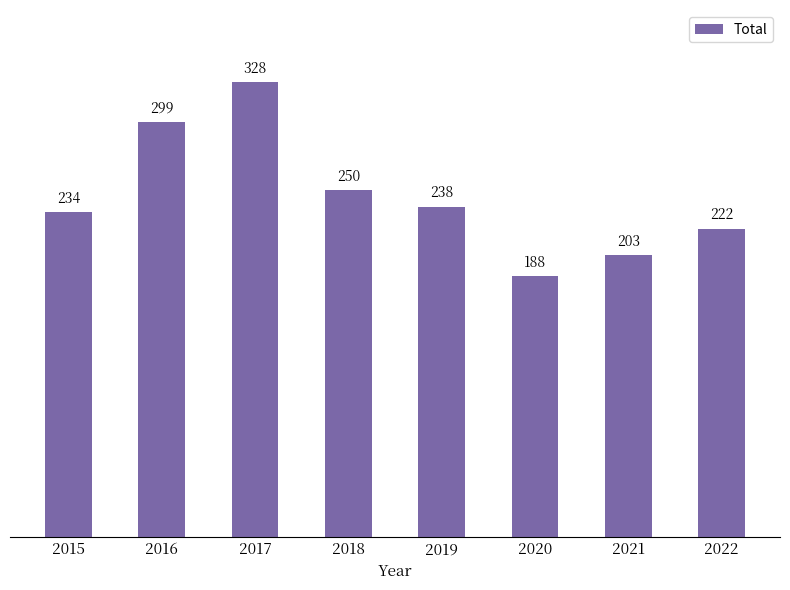

What is the greatest value displayed?

328